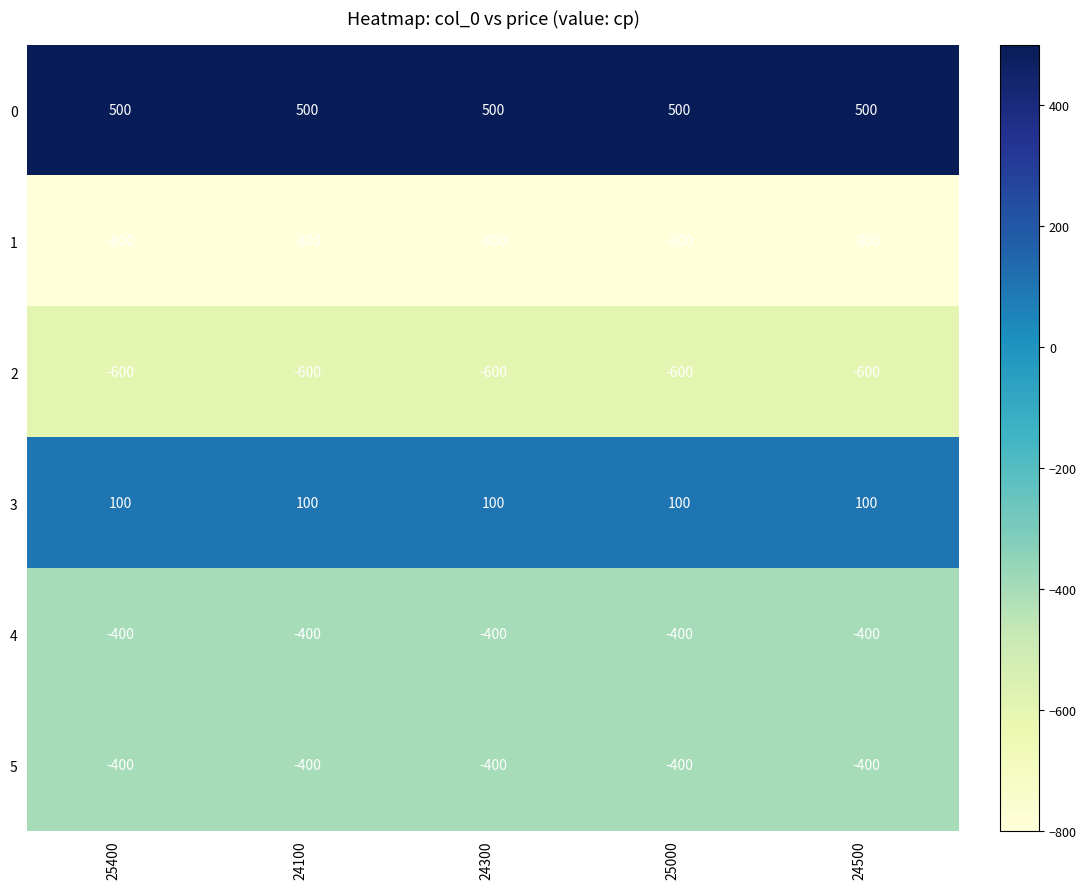

At which label is 1 closest to -800?

25400